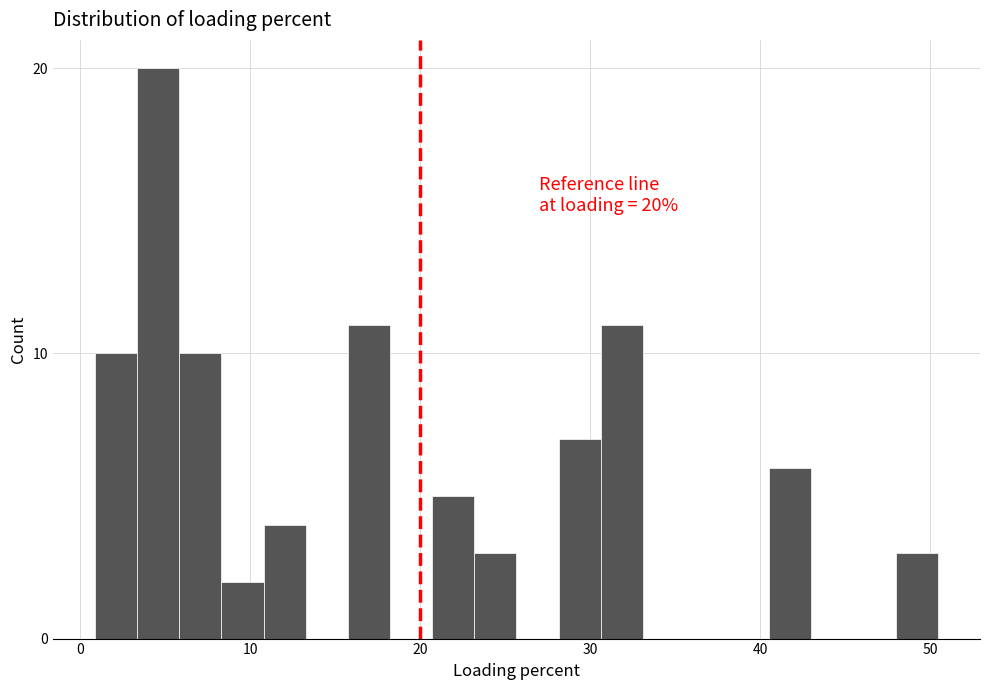

Around what value on the x-axis is the tallest bar? Give the approximate position of its centre, as read against the axis.

5